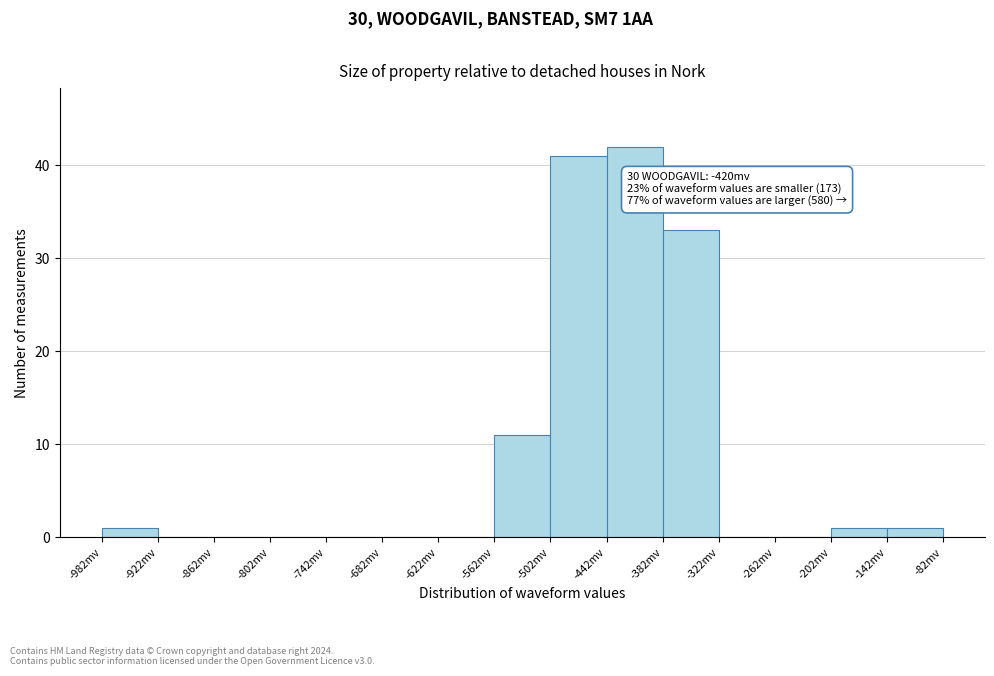

Which range on the x-axis has the tallest bar?

-442 to -382